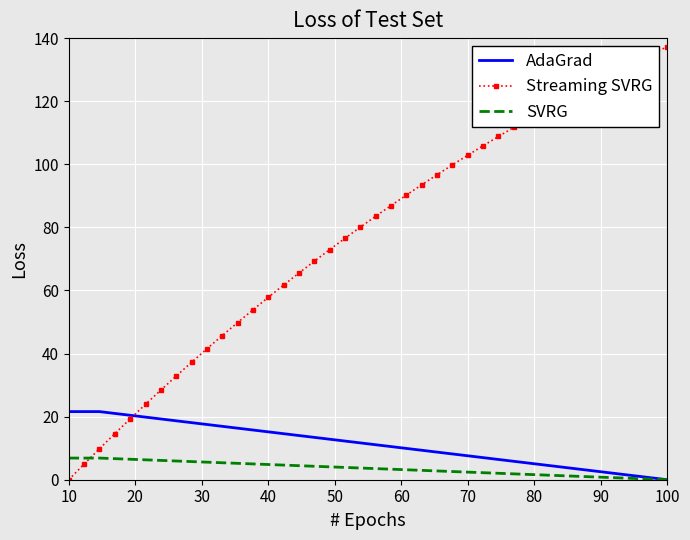

Which series has the widest spread of values?

Streaming SVRG